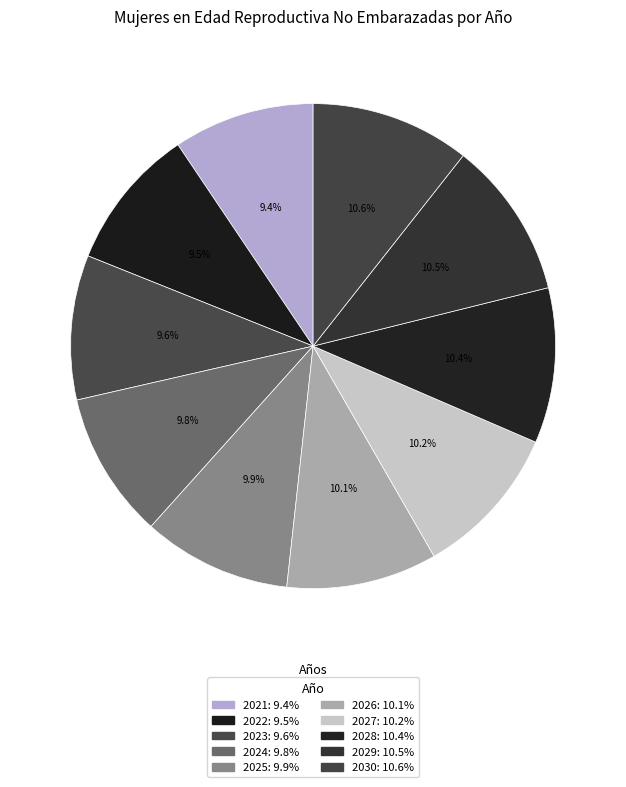

To the nearest percent, what portion does 2030 represent?

11%